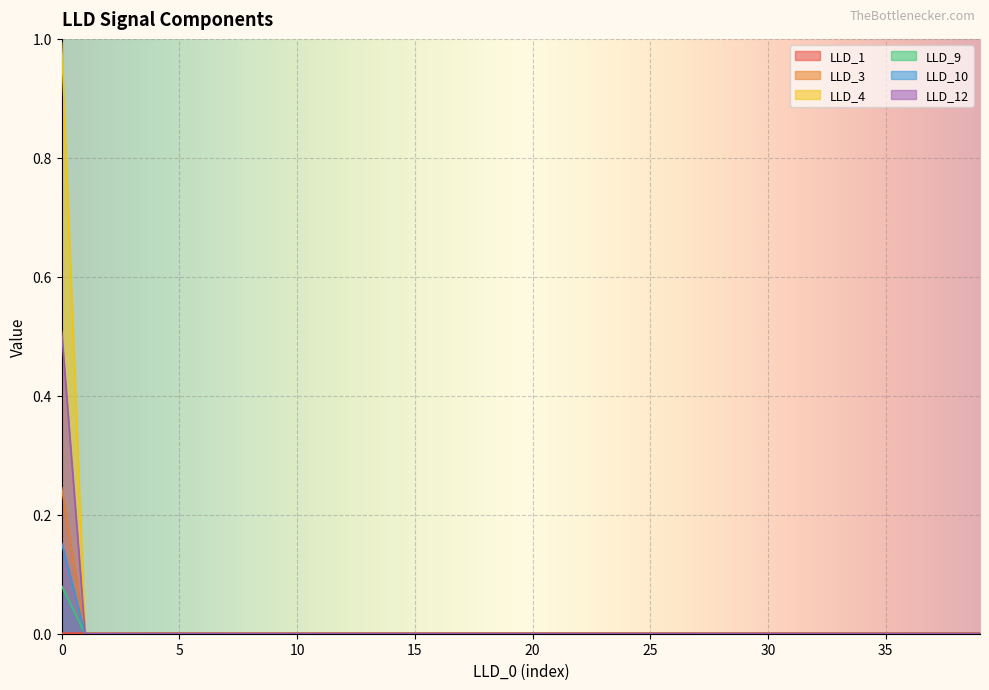

Which series has the widest spread of values?

LLD_4